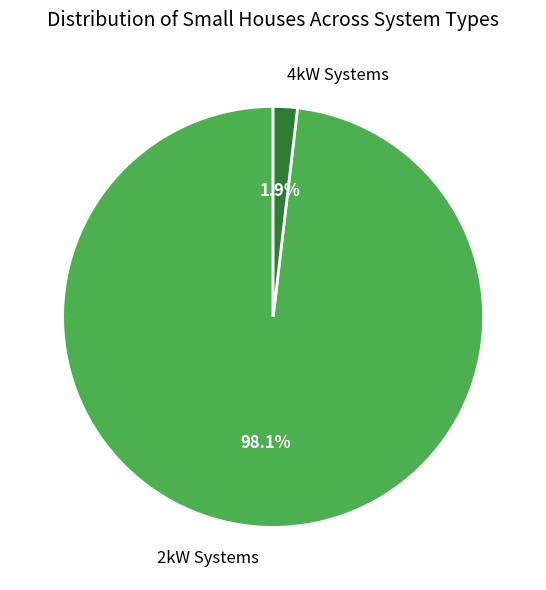

How much of the chart is everything except 4kW Systems?

98.1%